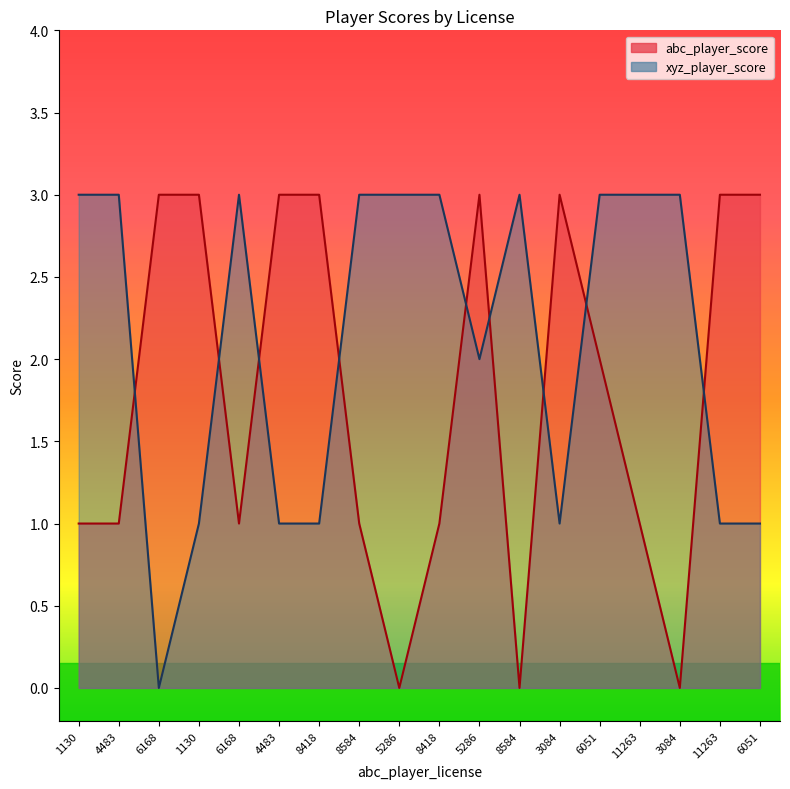

At which category does the chart reach its peak across all series?

6168